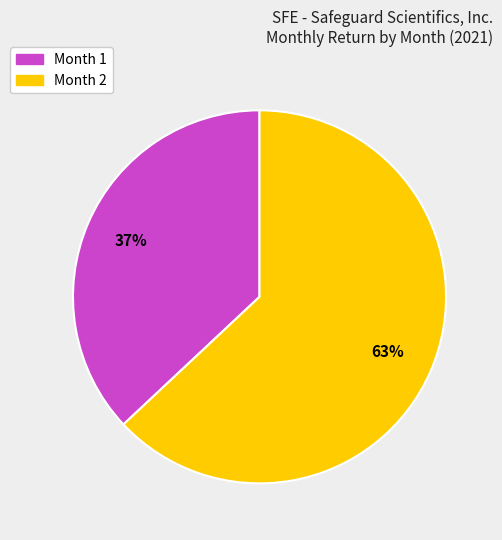

Does any single category account for the majority?

Yes